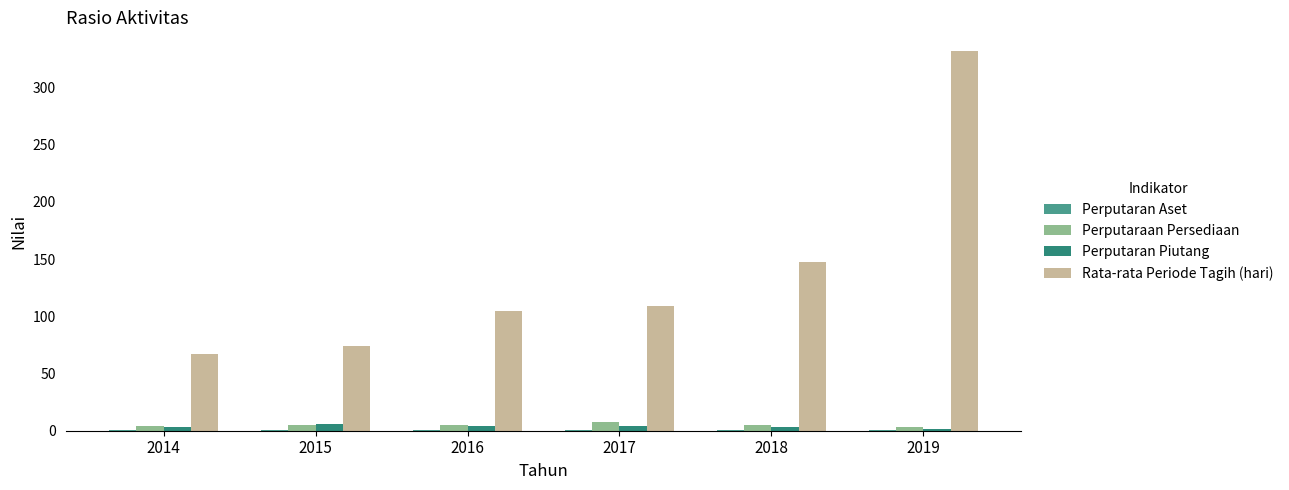

Which series has the largest total across all categories?

Rata-rata Periode Tagih (hari)